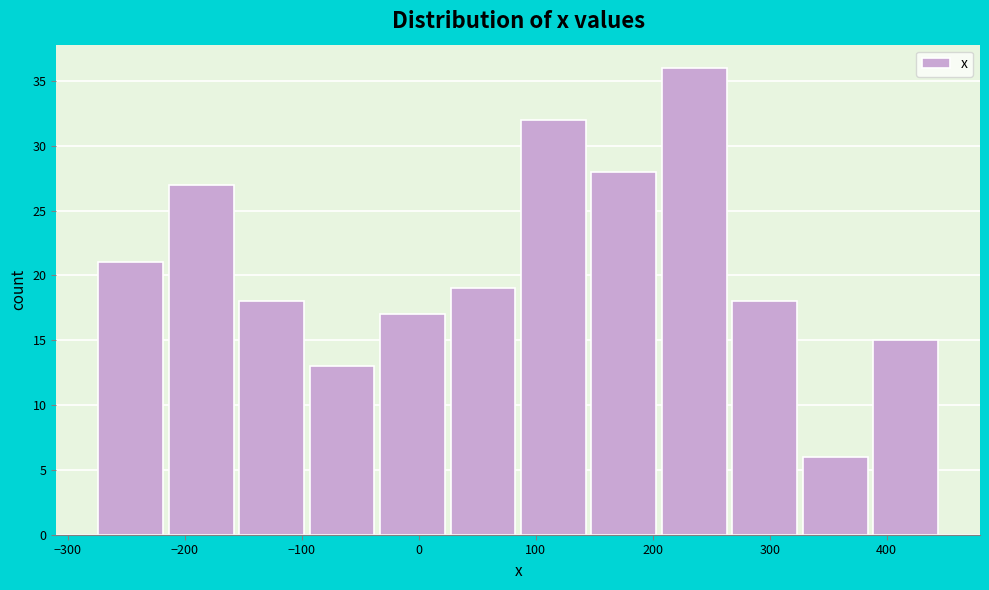

What is the height of the bar covering 390 to 450 on the x-axis? Neither the bar edges nor the heights are printed on the chart, so give them approximately, as read against the axes.

15